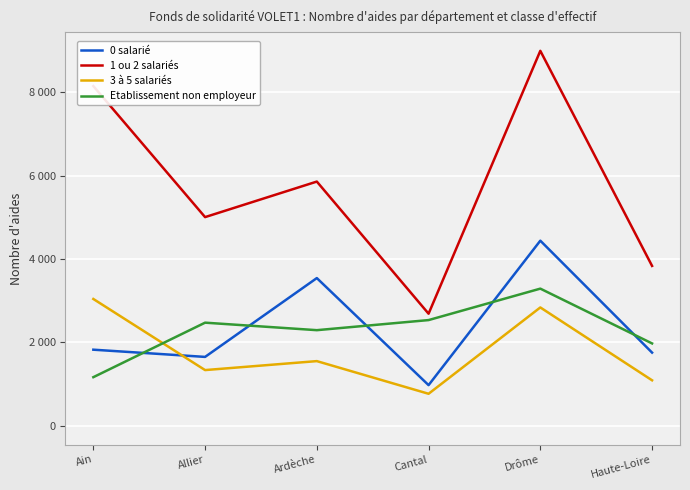

Reading right to left, what are all the values shown in this chart?

0 salarié: Haute-Loire=1757	Drôme=4441	Cantal=977	Ardèche=3544	Allier=1654	Ain=1827
1 ou 2 salariés: Haute-Loire=3836	Drôme=8993	Cantal=2690	Ardèche=5858	Allier=5006	Ain=8148
3 à 5 salariés: Haute-Loire=1093	Drôme=2840	Cantal=770	Ardèche=1553	Allier=1338	Ain=3043
Etablissement non employeur: Haute-Loire=1977	Drôme=3291	Cantal=2537	Ardèche=2295	Allier=2475	Ain=1168